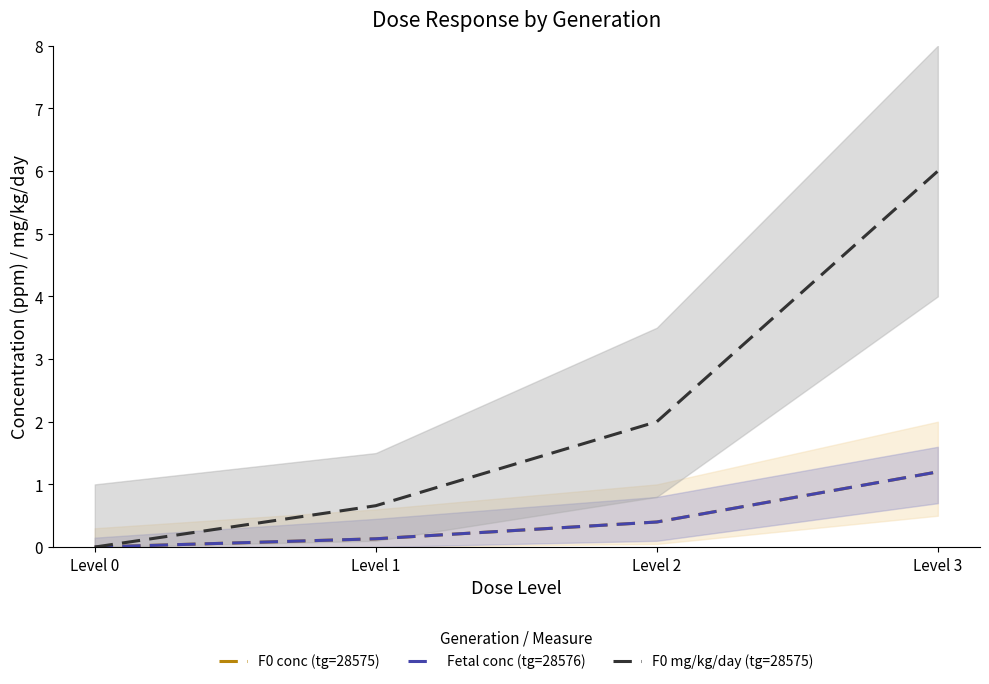

True or false: Fetal conc (tg=28576) and F0 mg/kg/day (tg=28575) intersect in this chart.

False